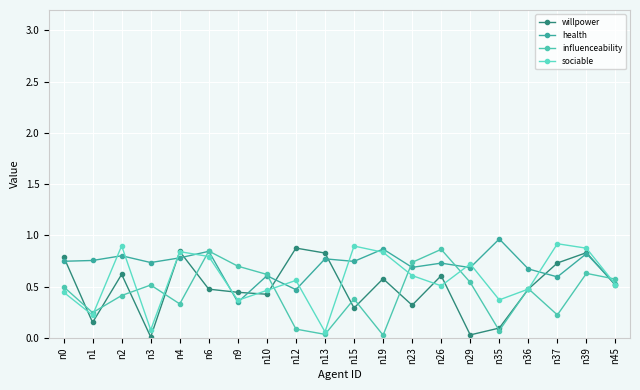

How many interior local valleys does the willpower series have?

6